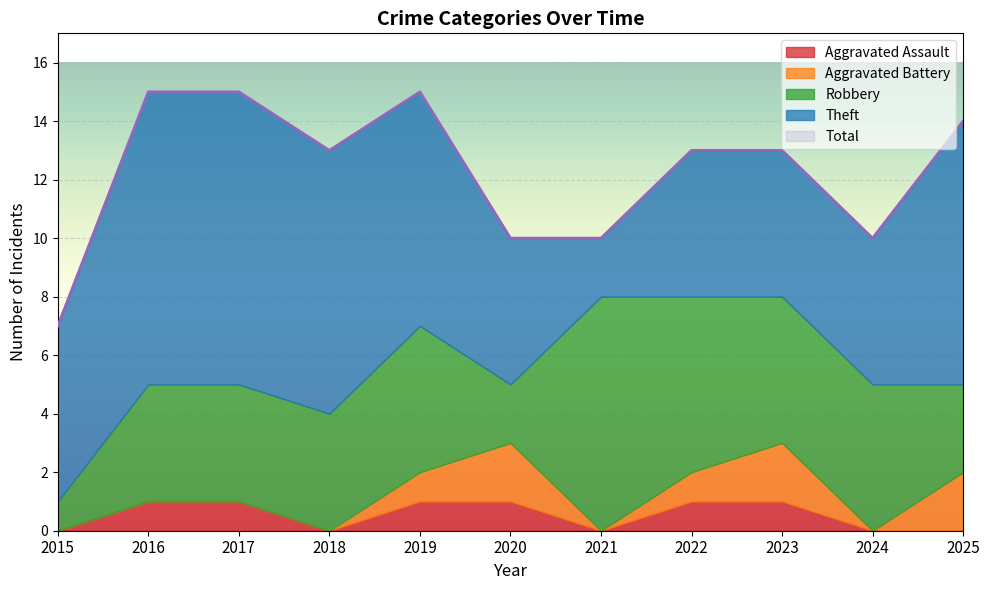

How many Aggravated Battery values are between 0 and 2?

11